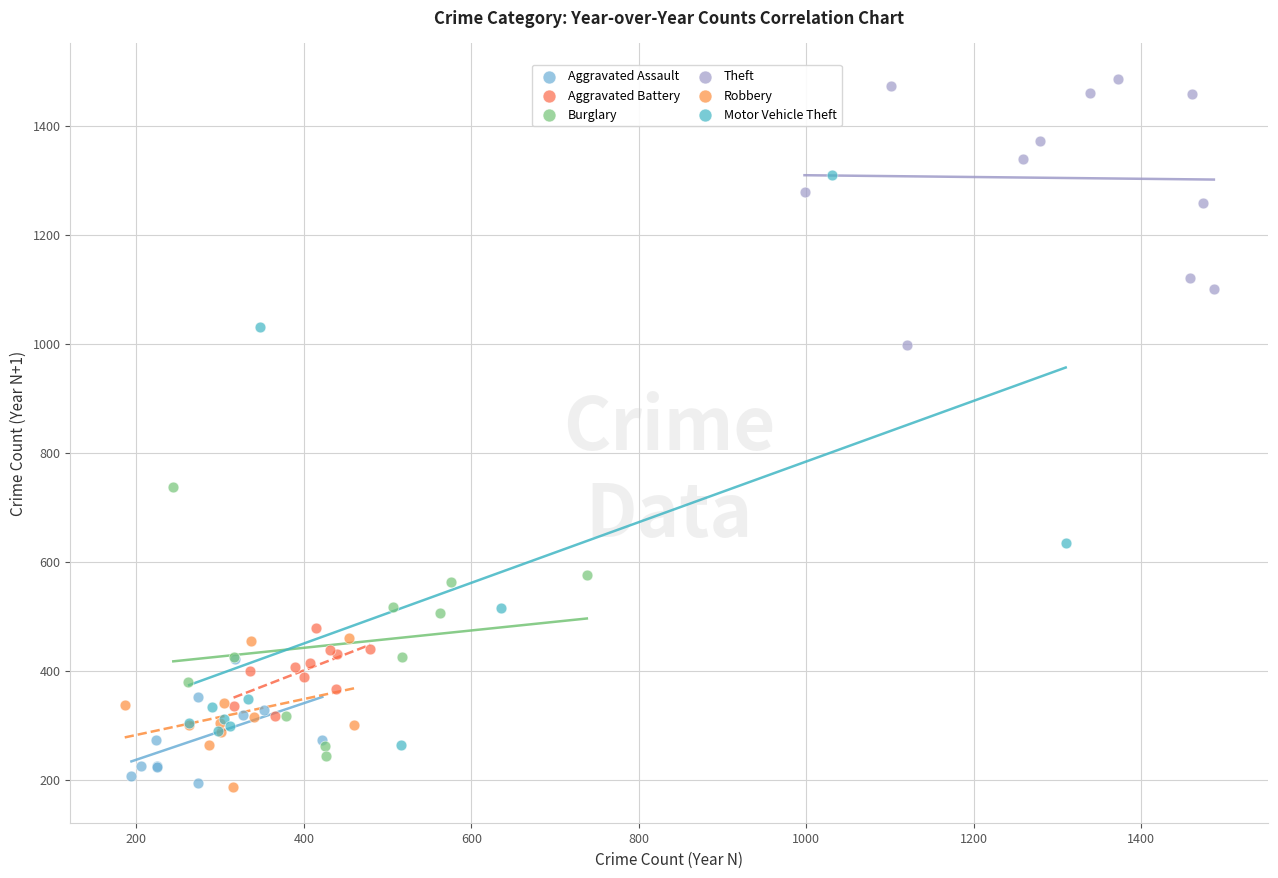

Which series reaches the maximum Y coordinate?

Theft